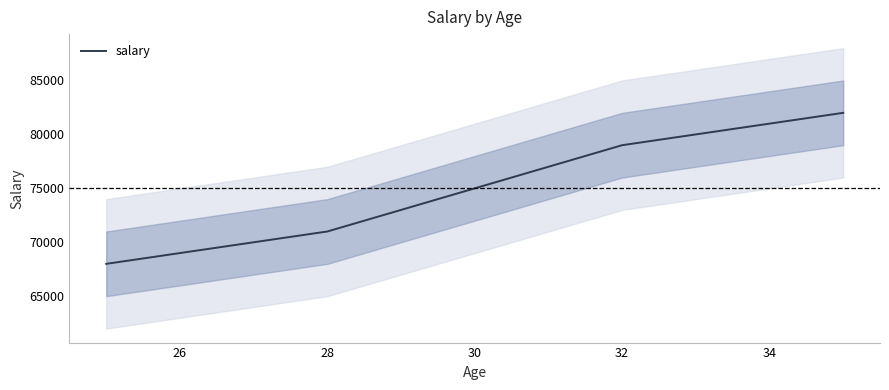

The value of salary at 32 is 79000. True or false?

True